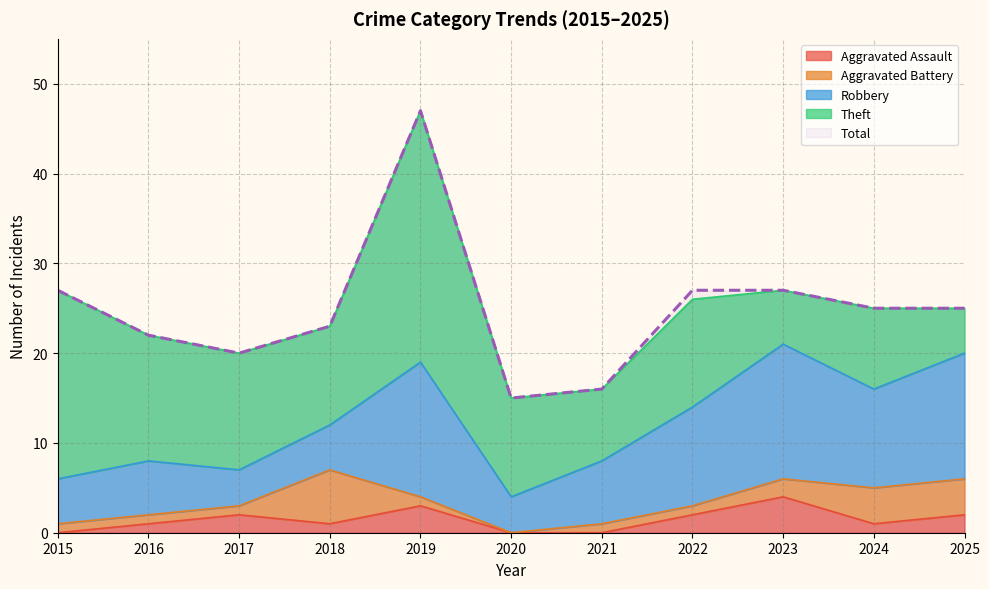

At which category does Total reach its first local peak?

2019